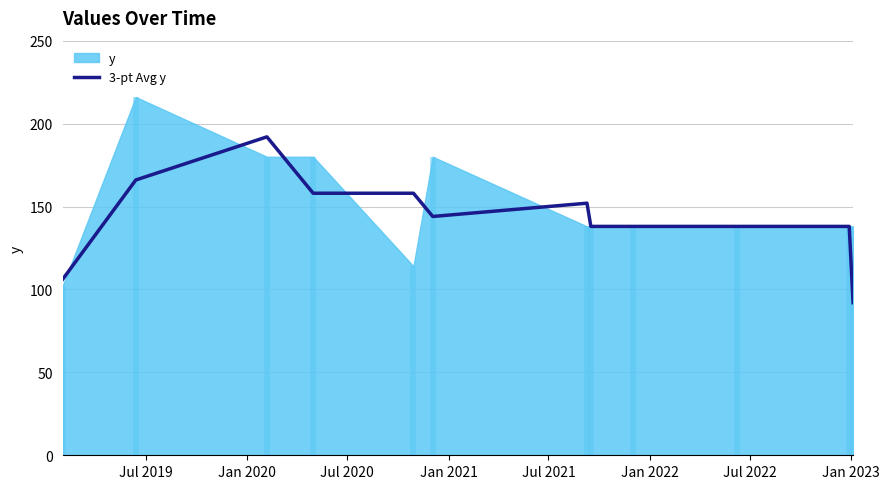

What is the maximum value for 3-pt Avg y?

192